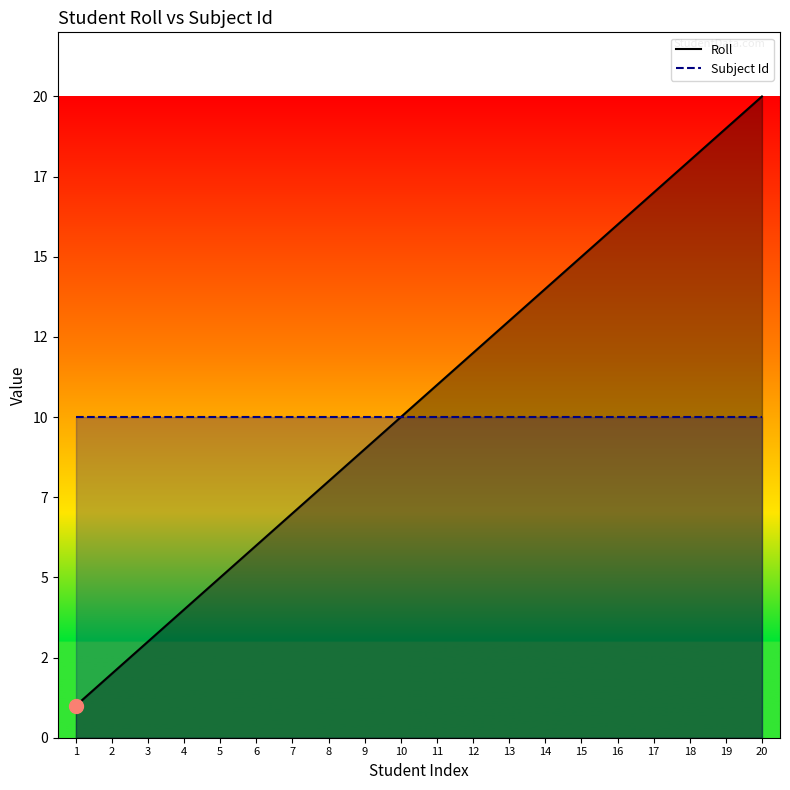

Which series has the largest total across all categories?

Roll